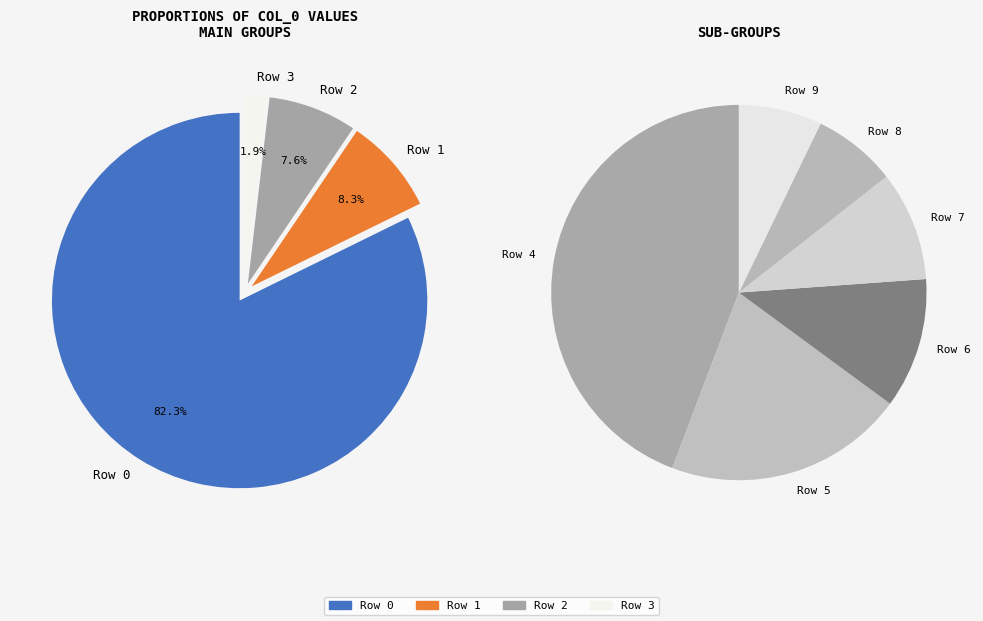

Is the sum of 70 and 6 greater than half?

No